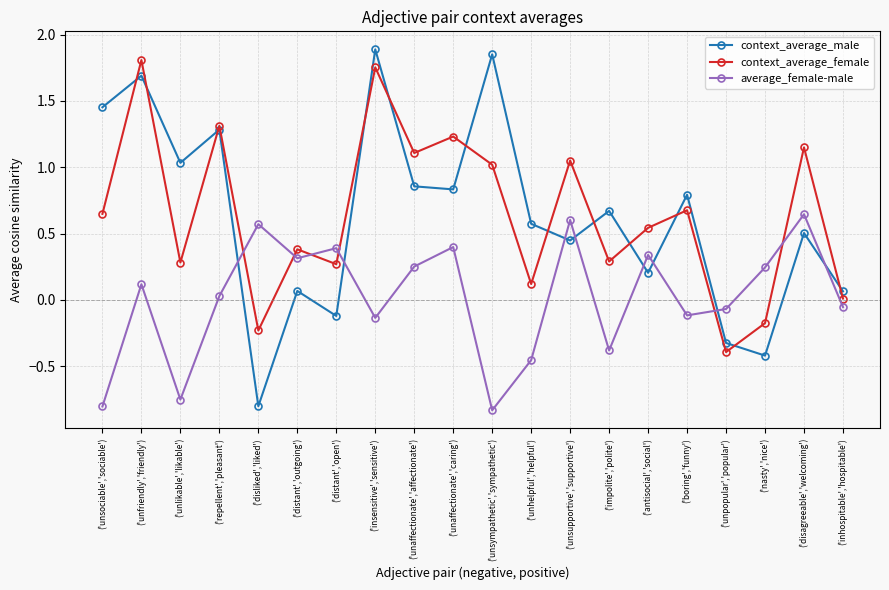

Count the number of data series in this chart.

3